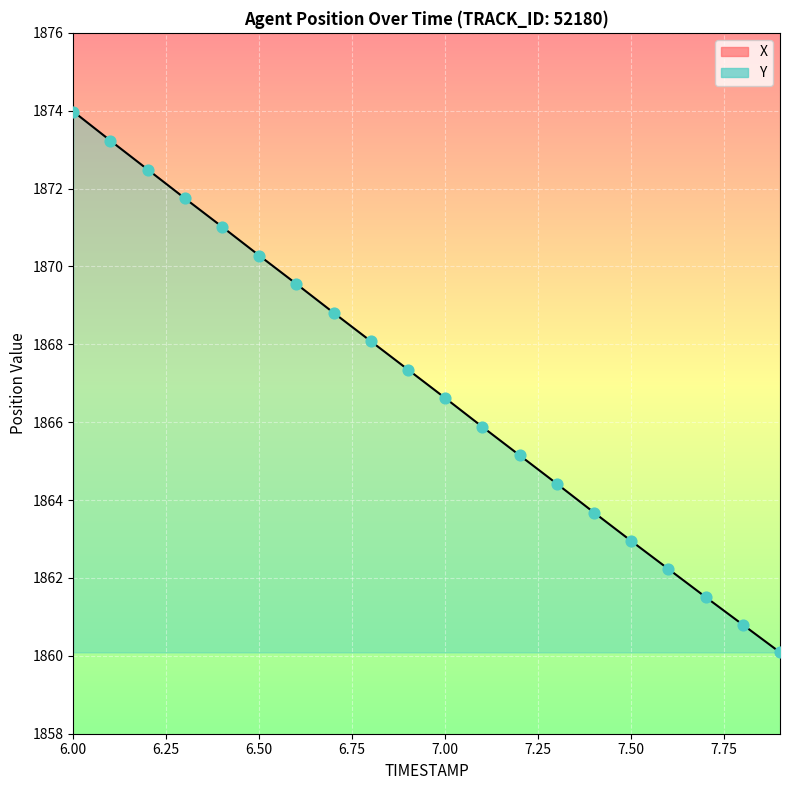

What are all the series names shown in the legend?

X, Y